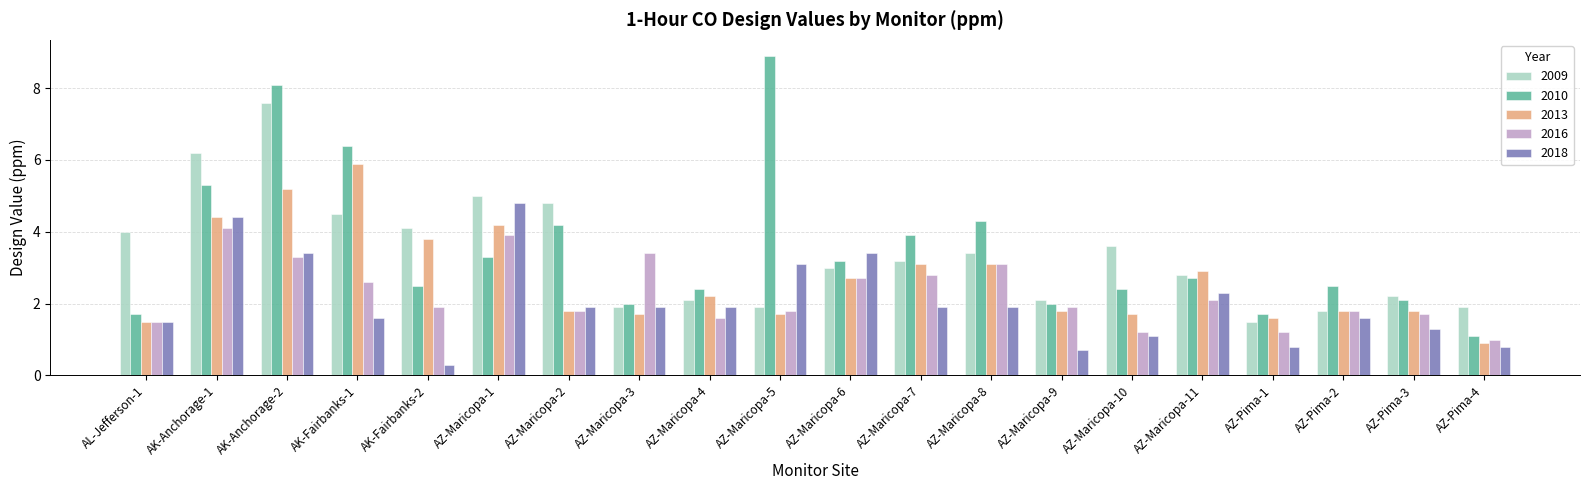

What is the approximate value of 2018 at AZ-Maricopa-1?

4.8